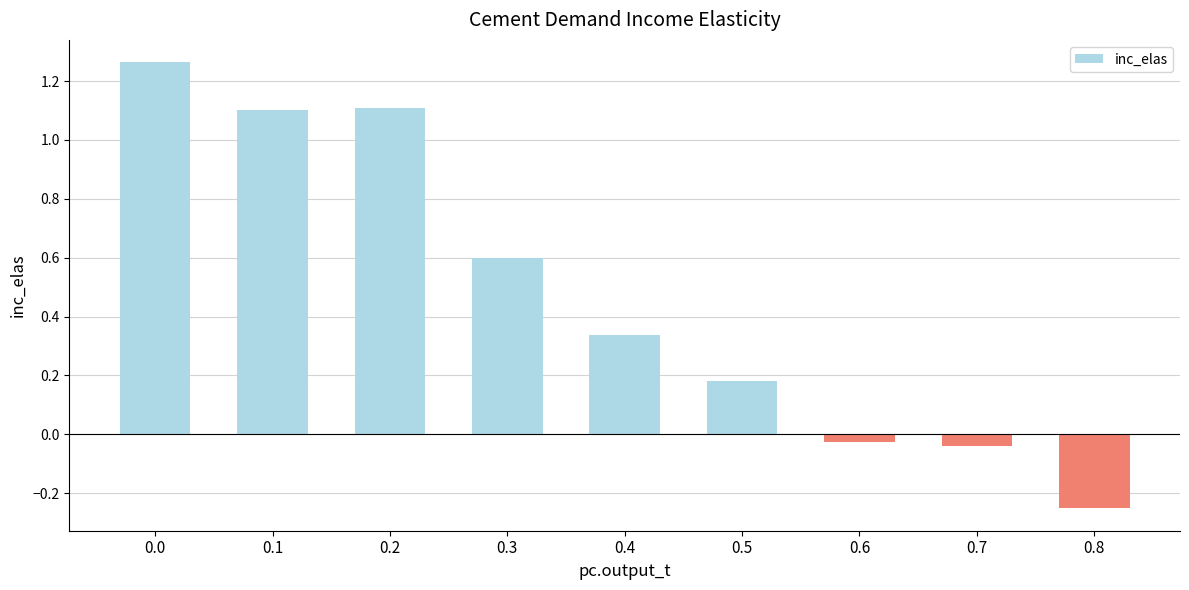

How many data points are less than 0?

3